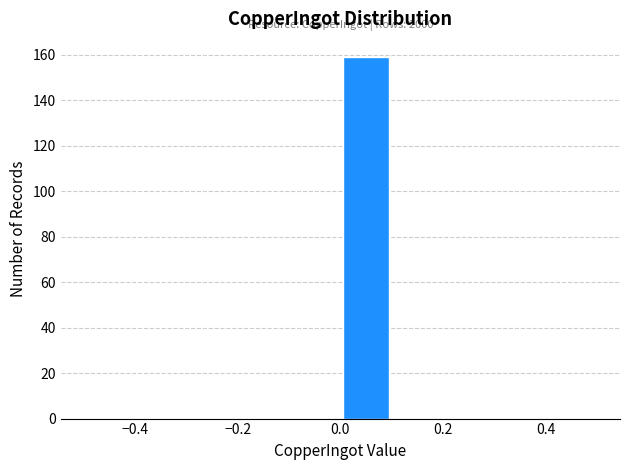

Over which range of the x-axis is the bar tallest?

0.0 to 0.1